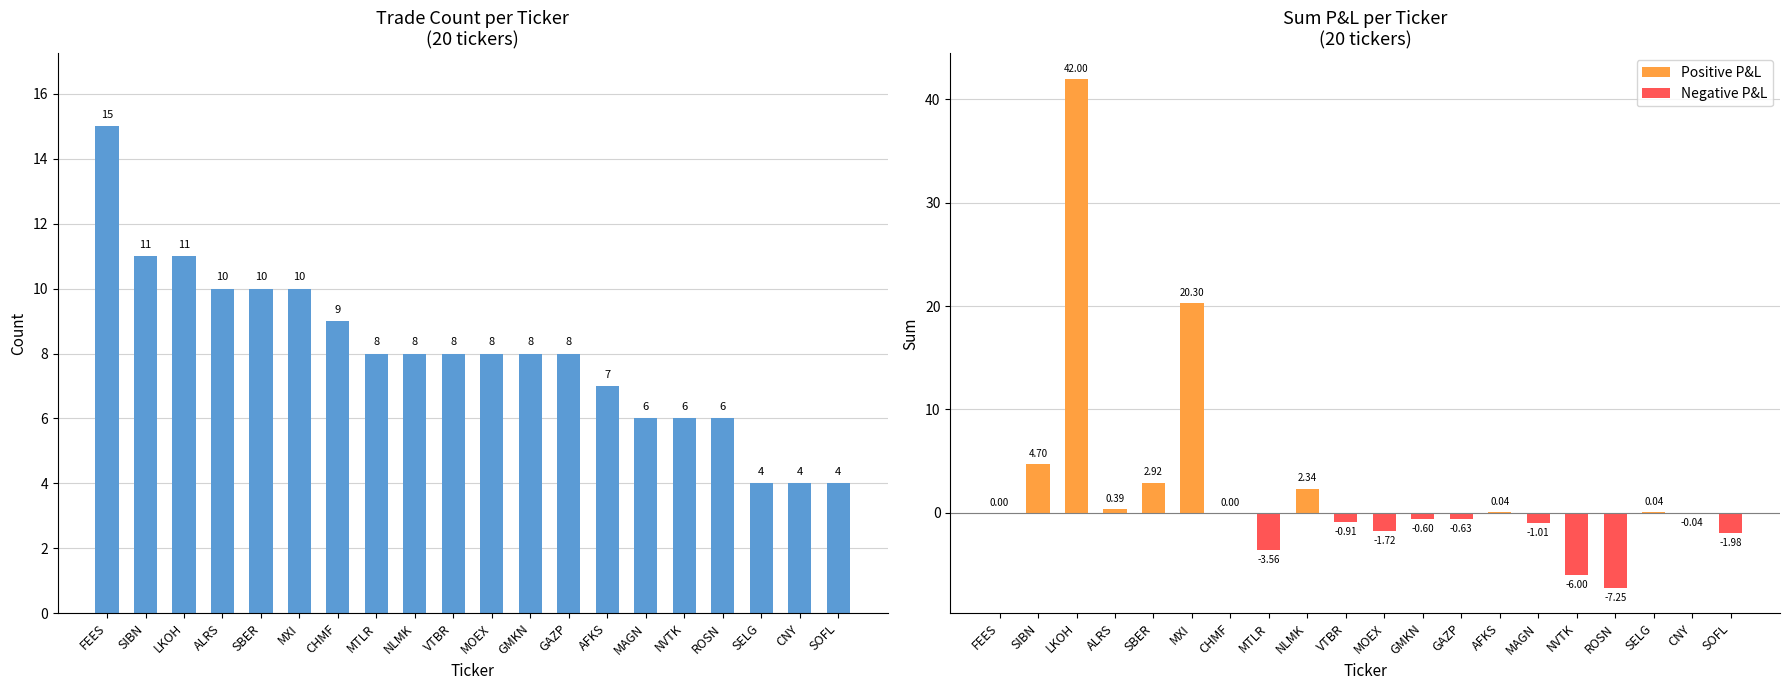

What is the label of the 13th bar from the left?

GAZP